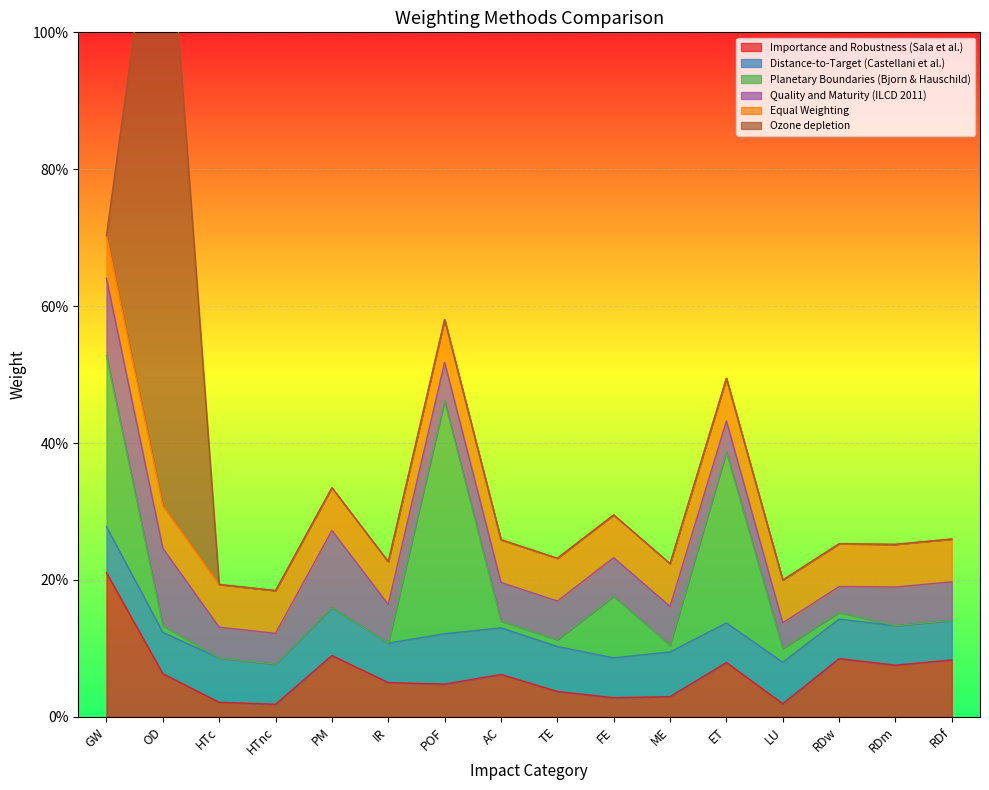

True or false: Equal Weighting has a value of 0.1 at IR.

True